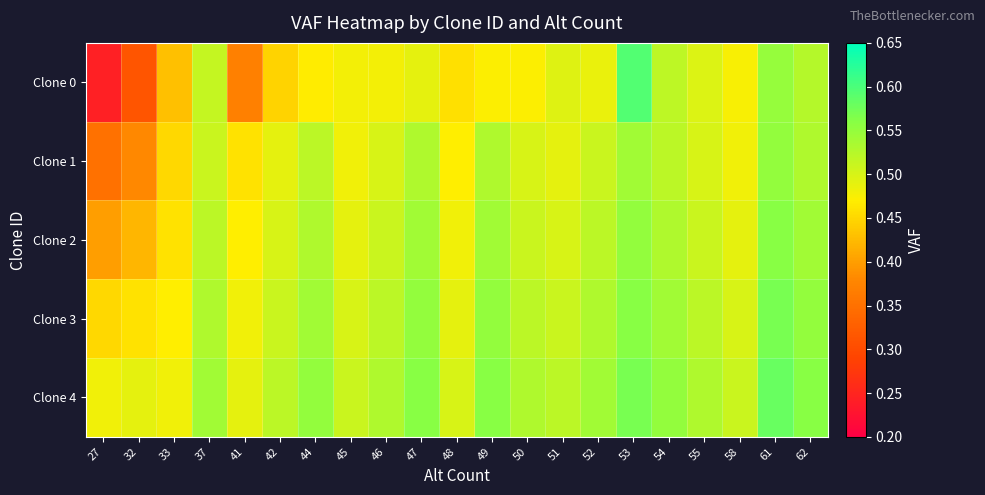

At how many categories does at least one series exceed 0?

21